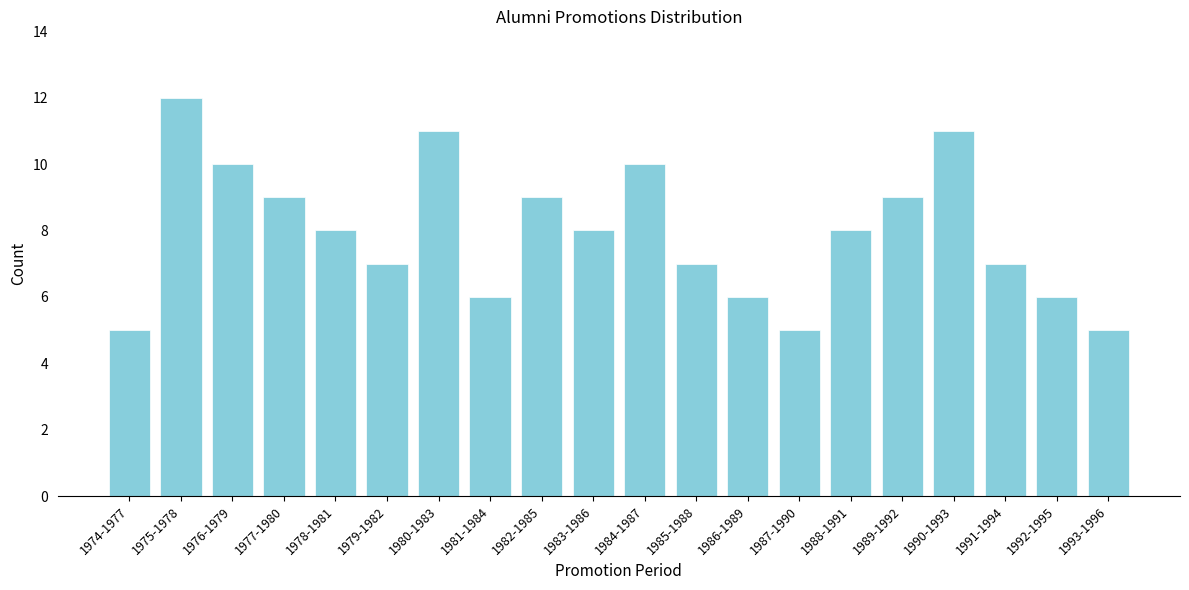

Reading right to left, list all the values displayed in this chart.

1993-1996=5	1992-1995=6	1991-1994=7	1990-1993=11	1989-1992=9	1988-1991=8	1987-1990=5	1986-1989=6	1985-1988=7	1984-1987=10	1983-1986=8	1982-1985=9	1981-1984=6	1980-1983=11	1979-1982=7	1978-1981=8	1977-1980=9	1976-1979=10	1975-1978=12	1974-1977=5